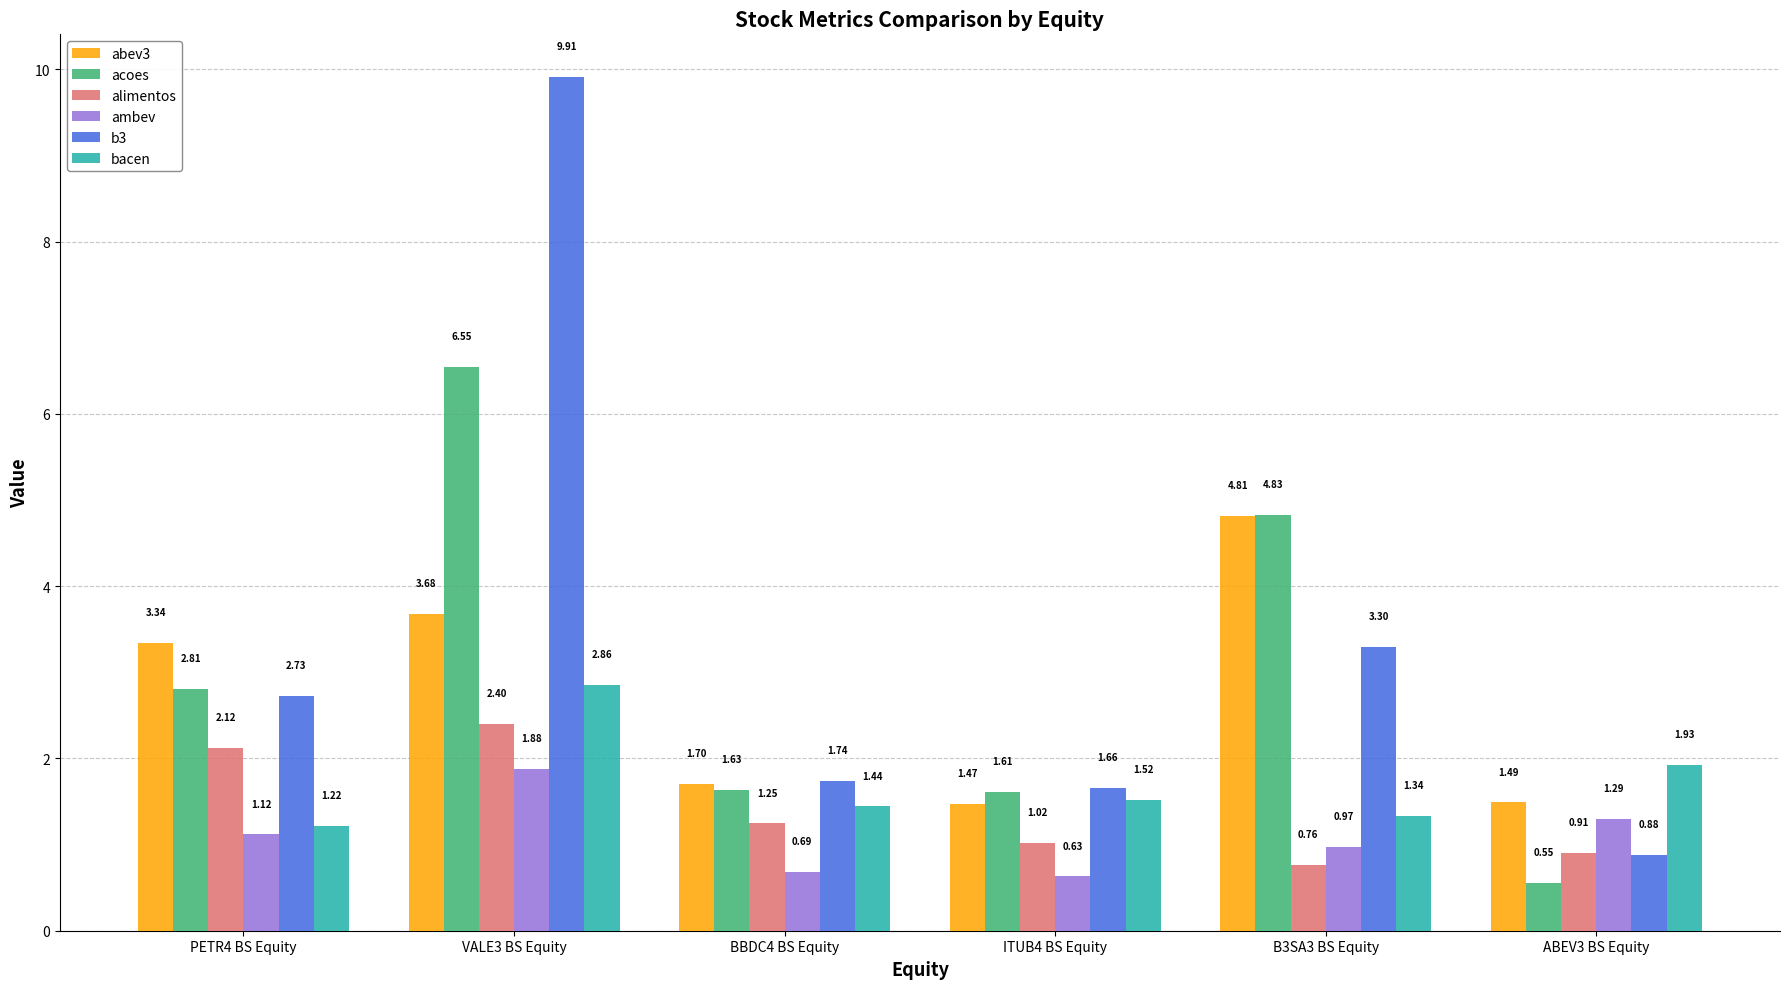

Which category has the highest value across all series?

VALE3 BS Equity